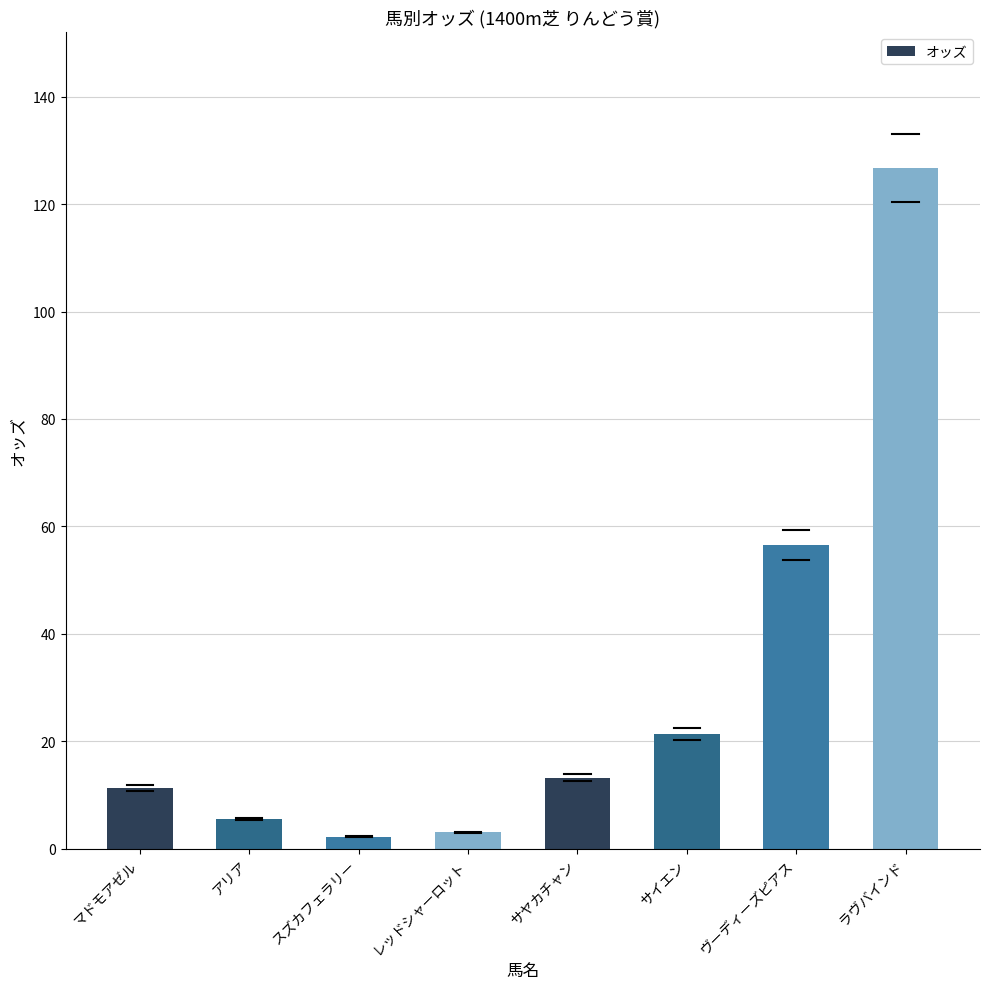

Reading left to right, extract all data points from this chart.

11.3	5.5	2.2	3.0	13.2	21.3	56.5	126.7